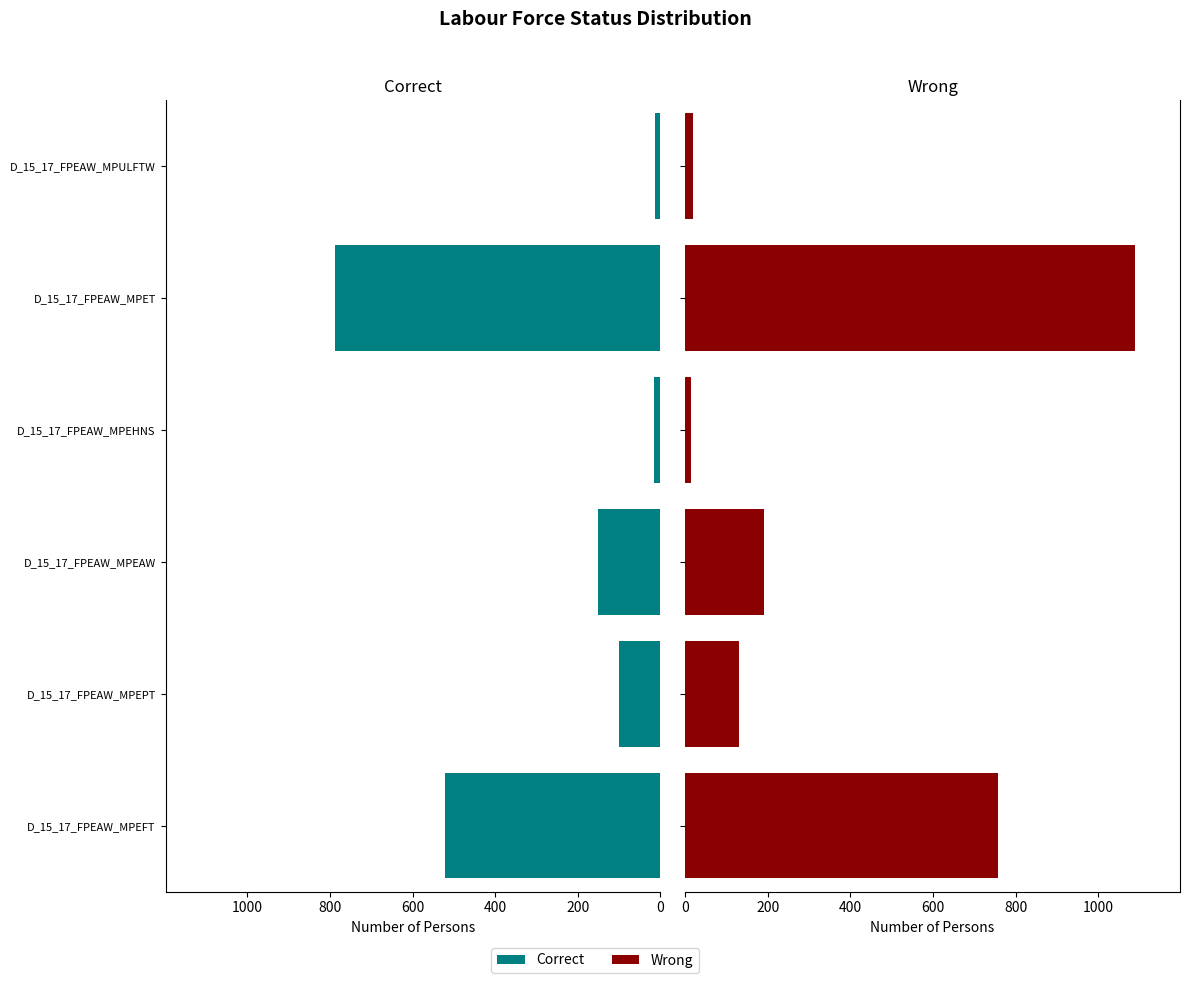

What is the greatest value displayed?

1089